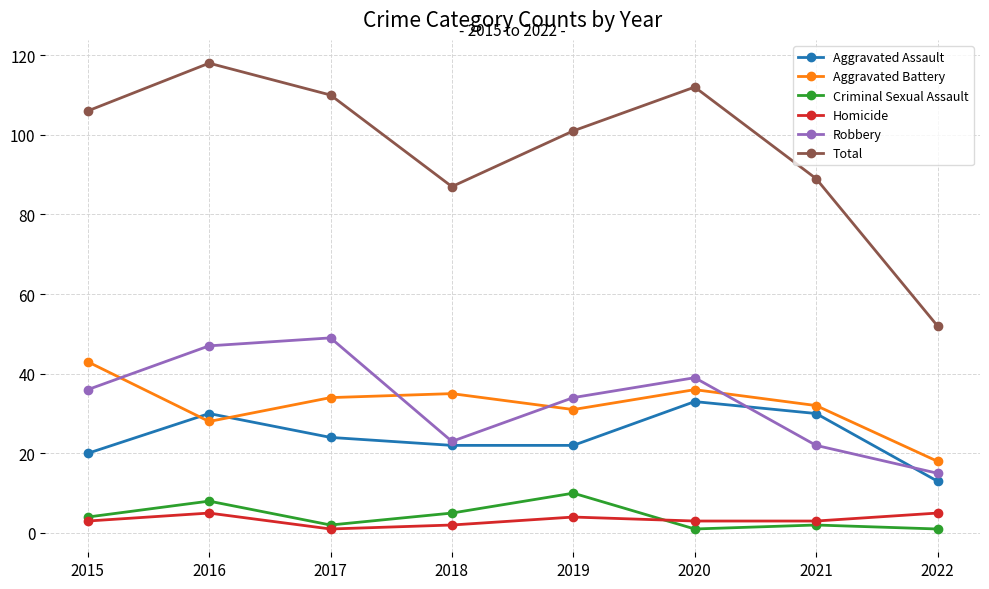

Which series has the widest spread of values?

Total